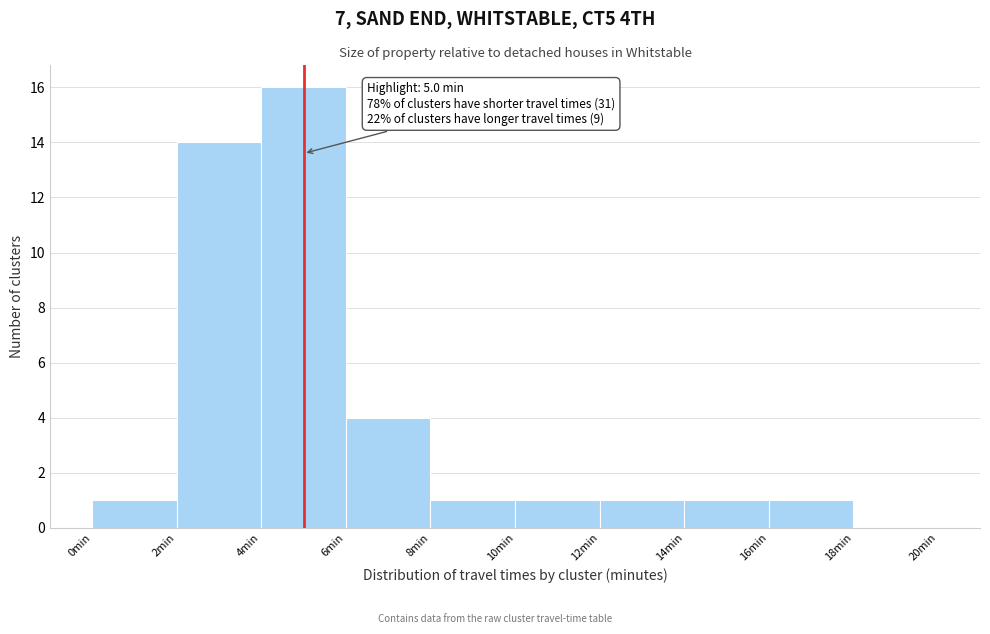

Which range on the x-axis has the tallest bar?

4 to 6